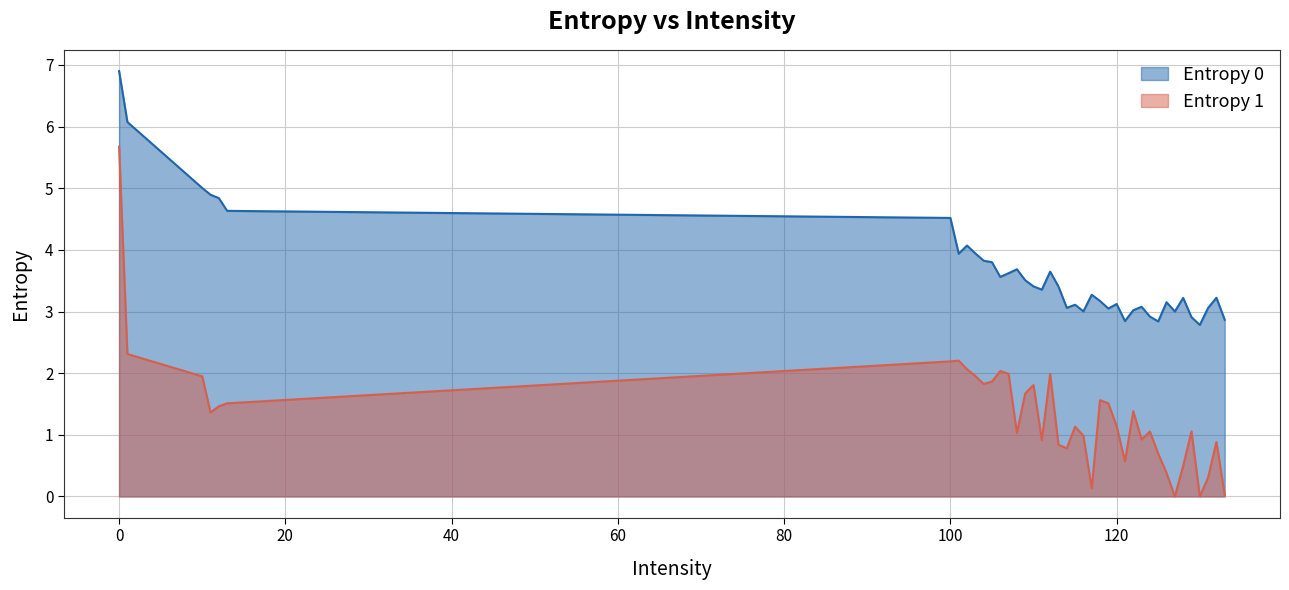

Reading right to left, transcribe all the data shown in this chart.

Entropy 0: 133=2.9	132=3.2	131=3.1	130=2.8	129=2.9	128=3.2	127=3.0	126=3.2	125=2.8	124=2.9	123=3.1	122=3.0	121=2.8	120=3.1	119=3.0	118=3.2	117=3.3	116=3.0	115=3.1	114=3.1	113=3.4	112=3.6	111=3.4	110=3.4	109=3.5	108=3.7	107=3.6	106=3.6	105=3.8	104=3.8	103=3.9	102=4.1	101=3.9	100=4.5	10=4.6	13=4.8	12=4.9	11=5.0	1=6.1	0=6.9
Entropy 1: 133=0.0	132=0.9	131=0.3	130=0.0	129=1.1	128=0.5	127=0.0	126=0.4	125=0.7	124=1.1	123=0.9	122=1.4	121=0.6	120=1.1	119=1.5	118=1.6	117=0.1	116=1.0	115=1.1	114=0.8	113=0.8	112=2.0	111=0.9	110=1.8	109=1.7	108=1.0	107=2.0	106=2.0	105=1.9	104=1.8	103=2.0	102=2.1	101=2.2	100=2.2	10=1.5	13=1.5	12=1.4	11=1.9	1=2.3	0=5.7